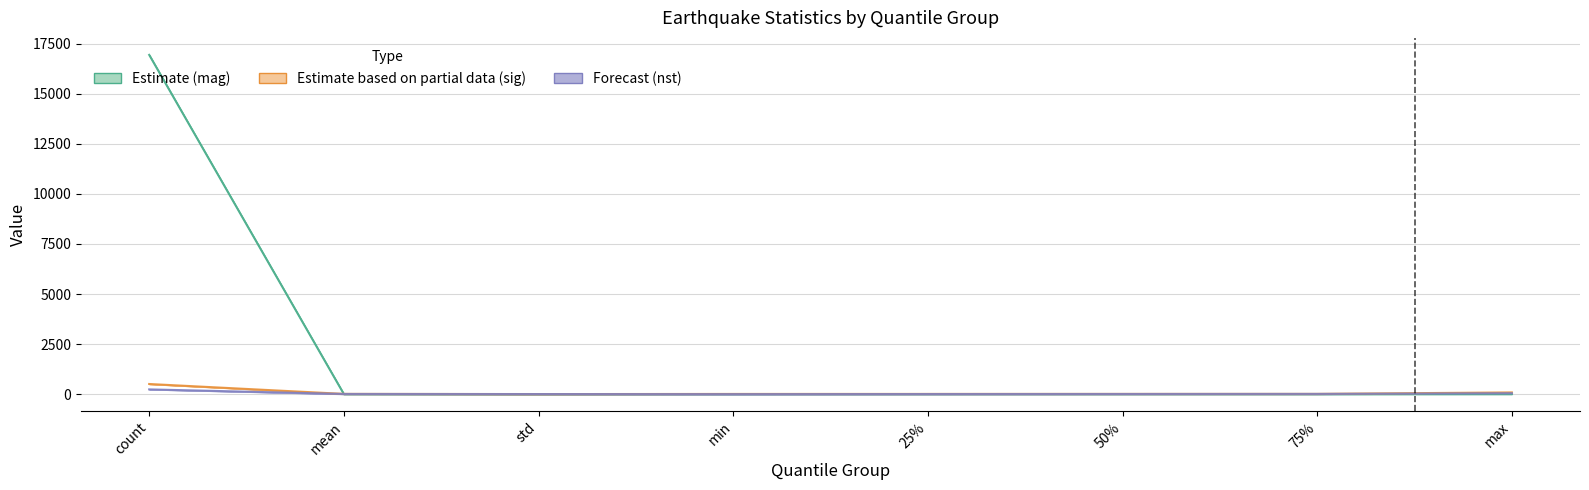

Where do Forecast (nst) and Estimate (mag) first cross each other?

count and mean